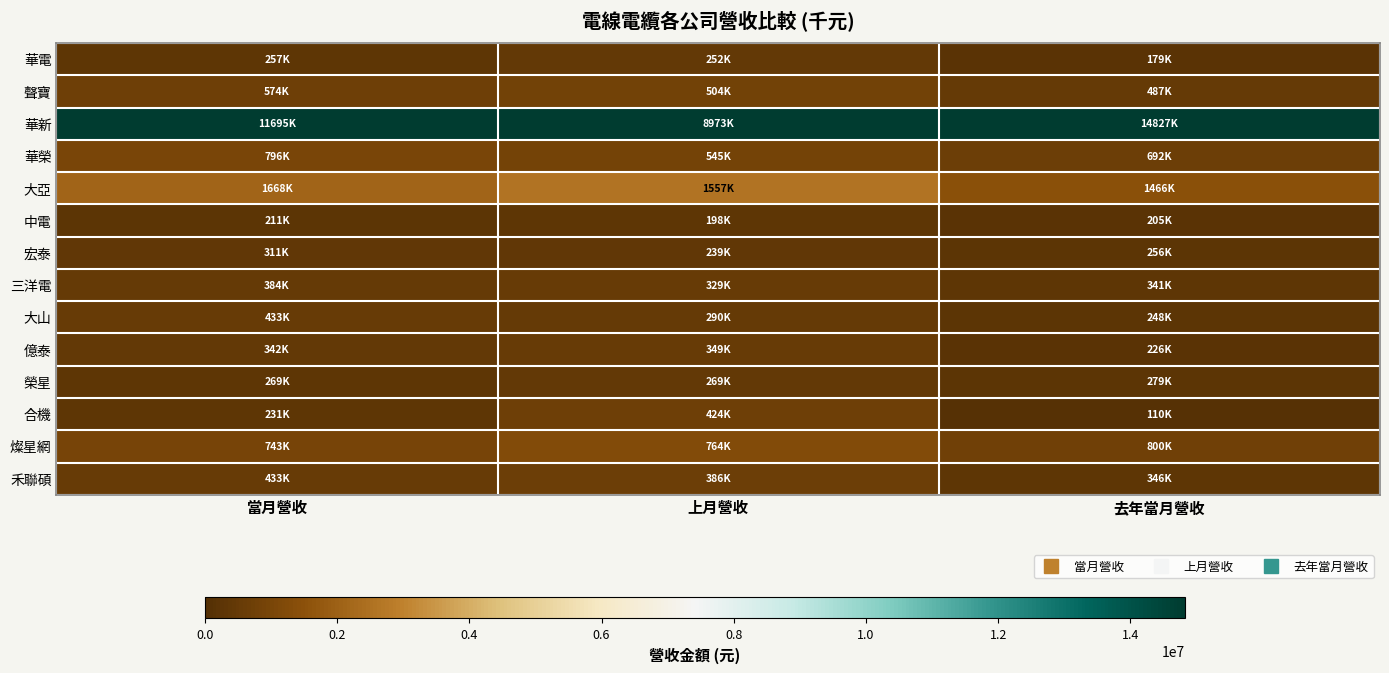

Which category has the highest value across all series?

當月營收